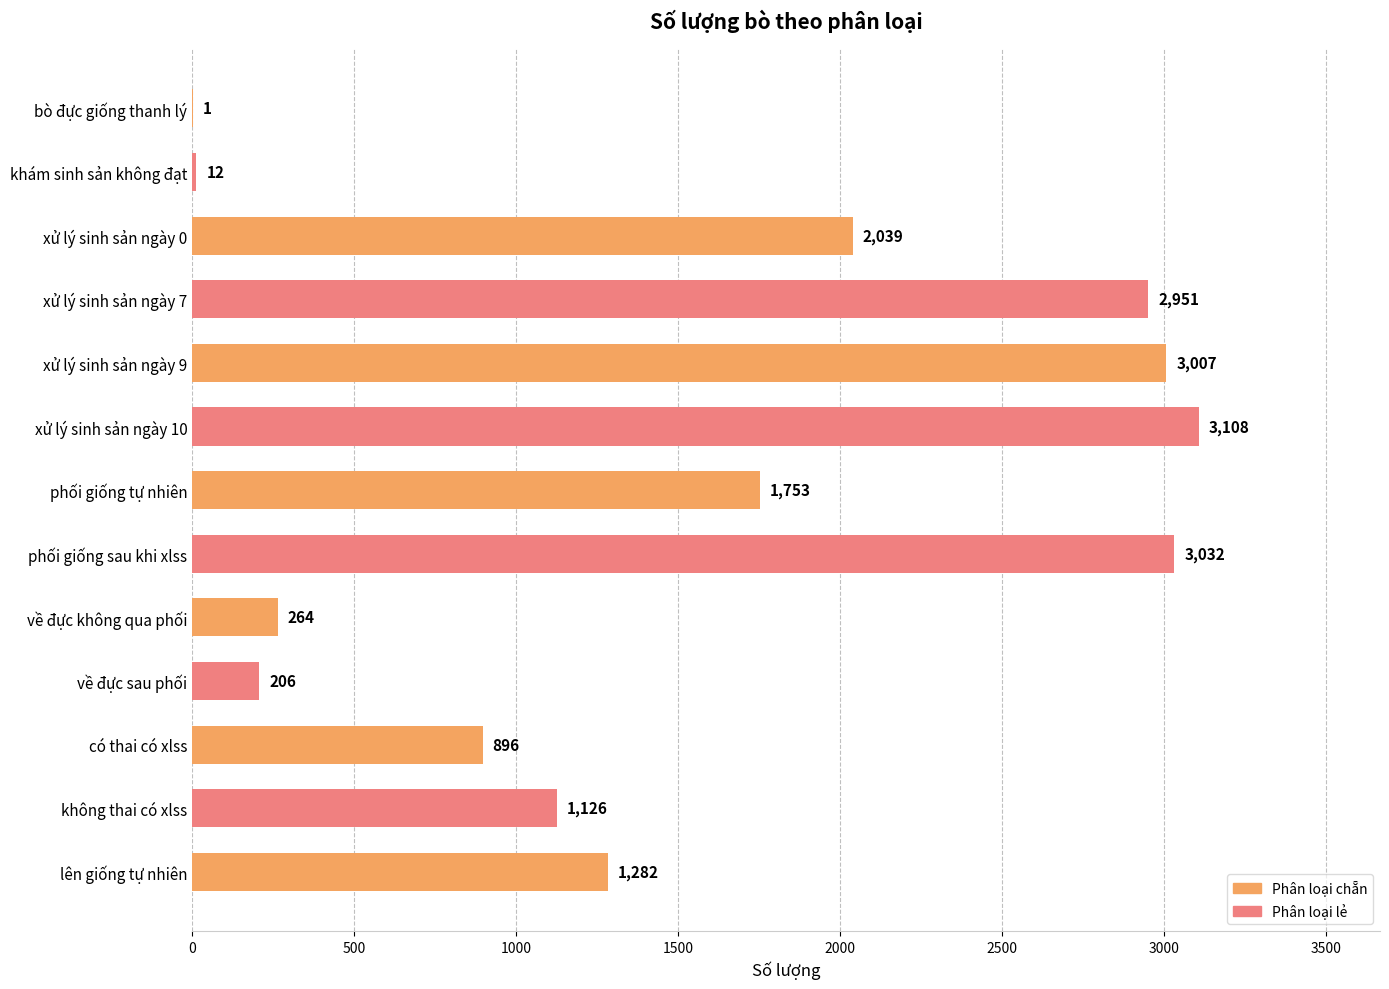

Reading bottom to top, transcribe all the data shown in this chart.

lên giống tự nhiên=1282	không thai có xlss=1126	có thai có xlss=896	về đực sau phối=206	về đực không qua phối=264	phối giống sau khi xlss=3032	phối giống tự nhiên=1753	xử lý sinh sản ngày 10=3108	xử lý sinh sản ngày 9=3007	xử lý sinh sản ngày 7=2951	xử lý sinh sản ngày 0=2039	khám sinh sản không đạt=12	bò đực giống thanh lý=1